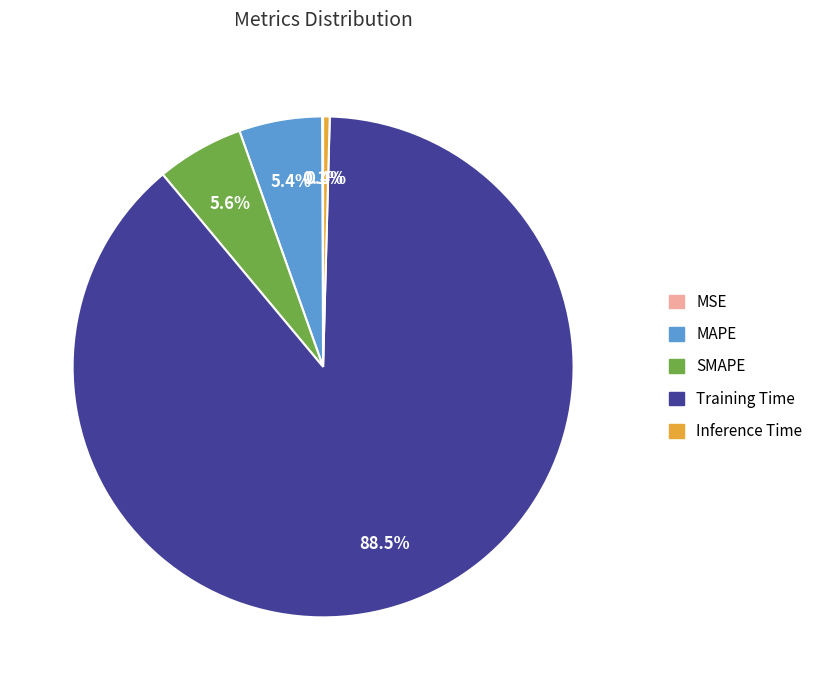

To the nearest percent, what portion does MAPE represent?

5%